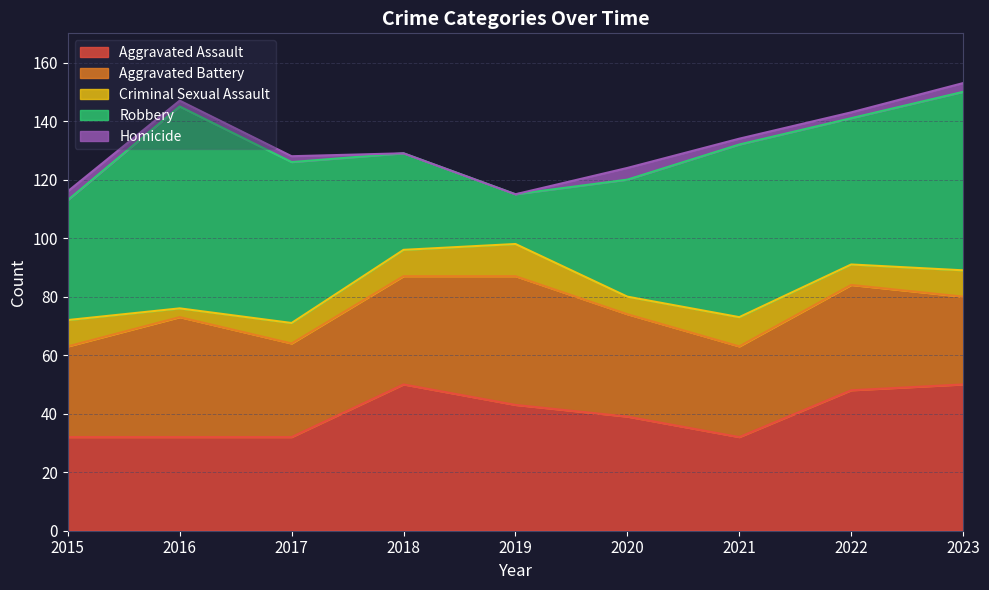

Where does the Aggravated Assault series first go above 39?

2018